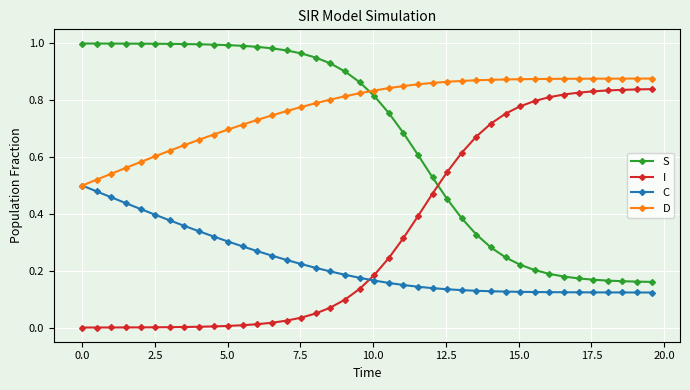

Which series ends up on top after the final intersection of I and C?

I